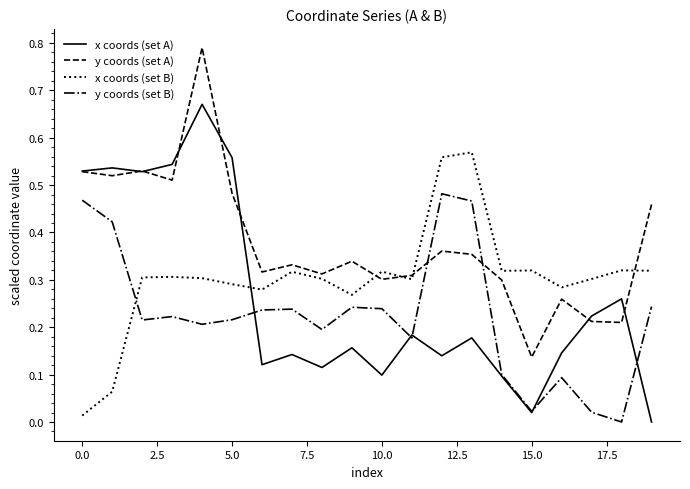

Is this an area chart (filled region under the line)?

No